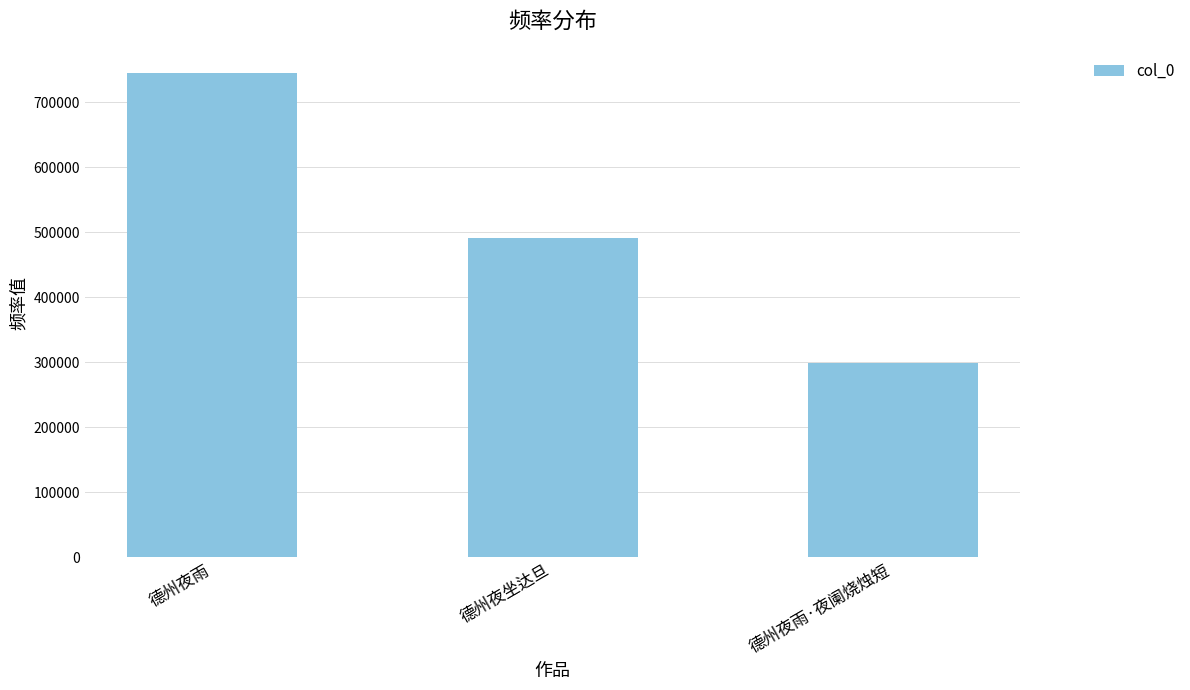

List the labels in order of value, smallest first.

德州夜雨·夜阑烧烛短, 德州夜坐达旦, 德州夜雨